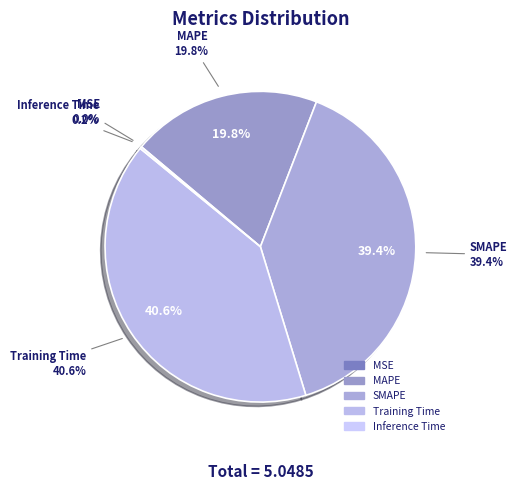

The Inference Time slice represents 1% of the pie. True or false?

False